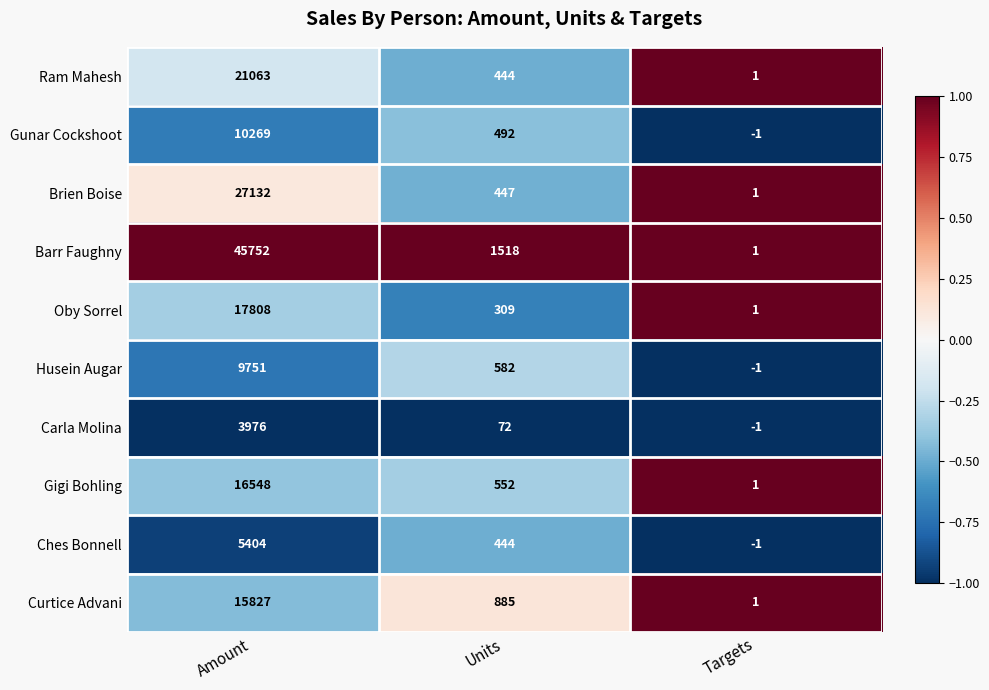

Is it true that Carla Molina equals -1 at Targets?

True